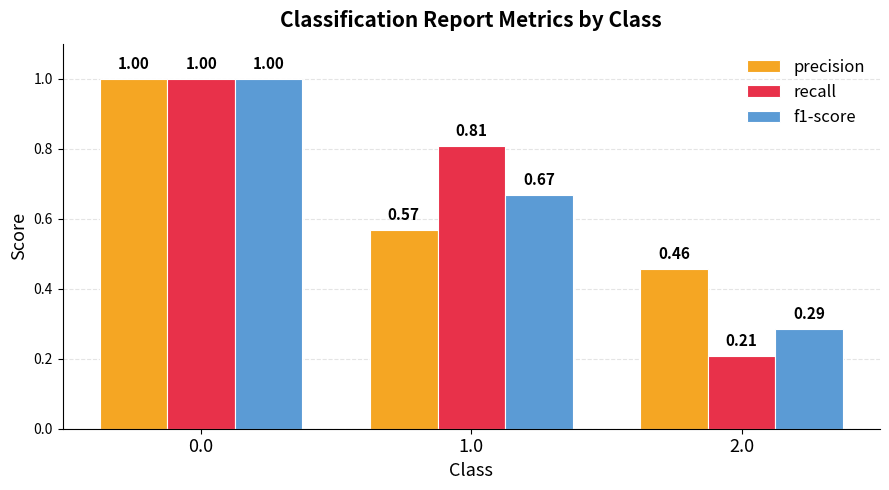

Which series has the largest range (max minus min)?

recall